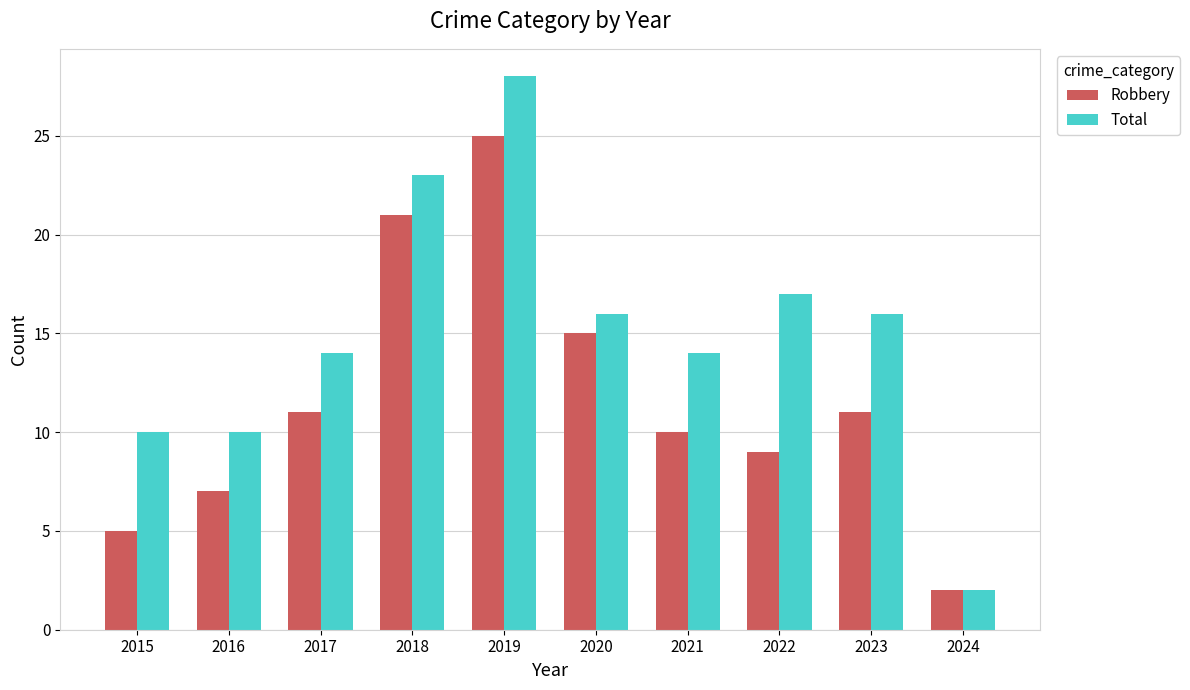

Between 2020 and 2022, which series saw the biggest shift?

Robbery